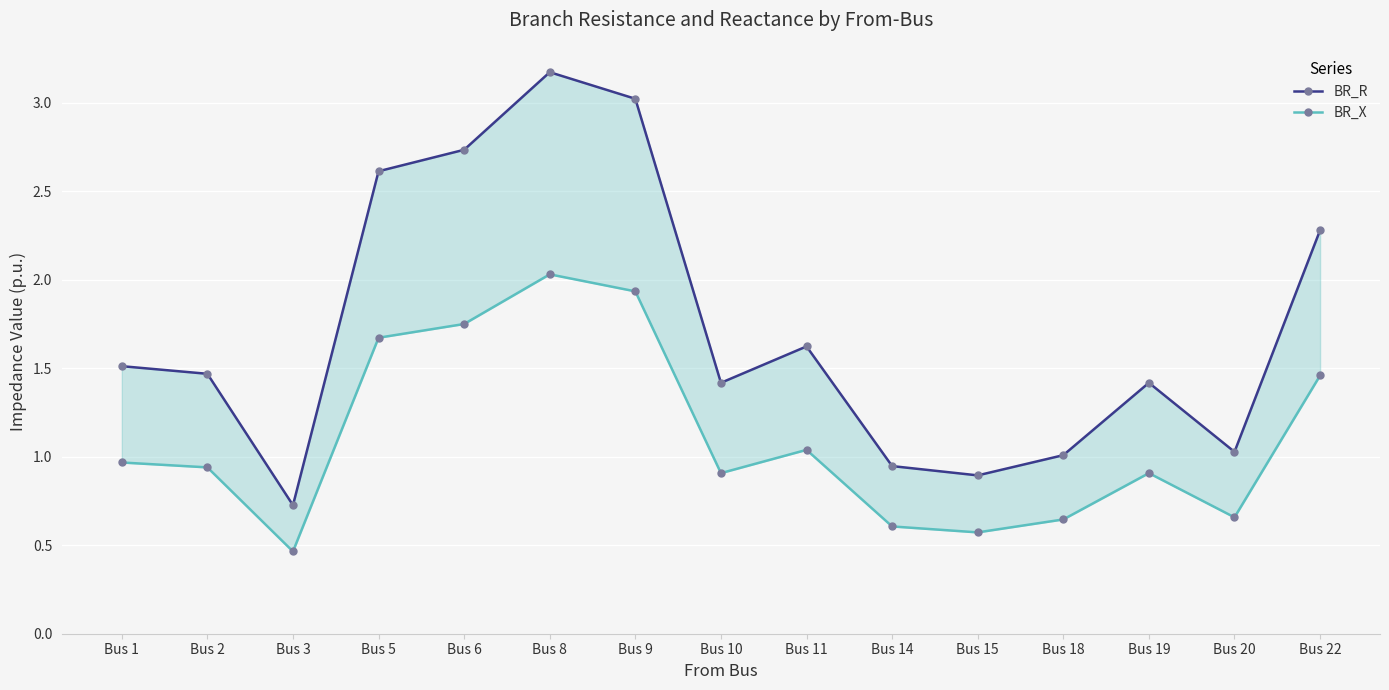

How many interior local valleys does the BR_X series have?

4